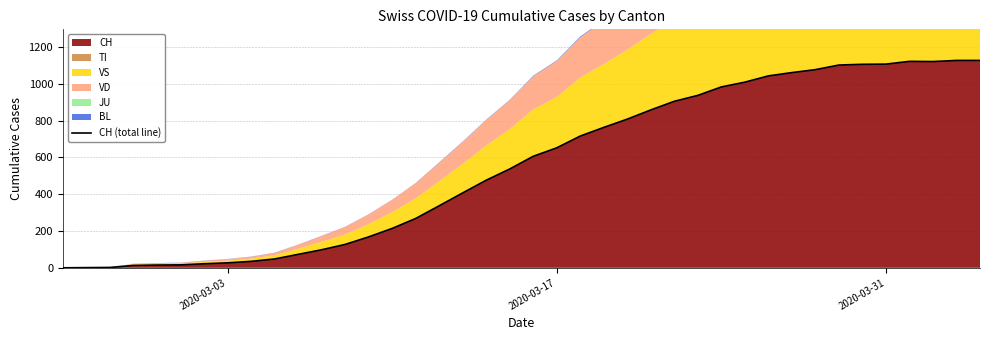

What is the maximum value for CH?

1127